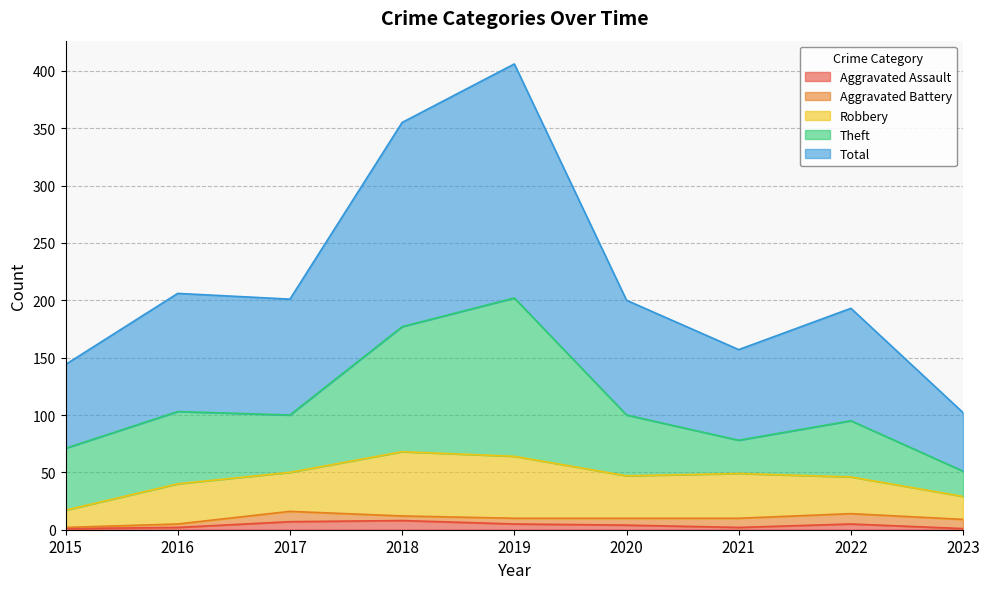

Rank the series at 2019 from lowest to highest value.

Aggravated Assault, Aggravated Battery, Robbery, Theft, Total